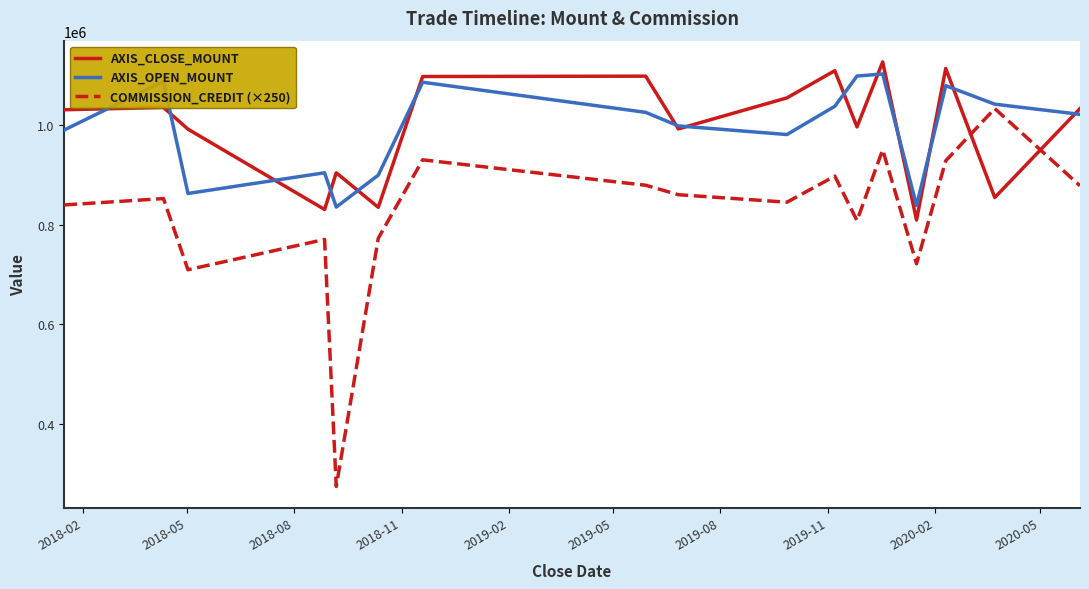

Which series has the widest spread of values?

COMMISSION_CREDIT (×250)